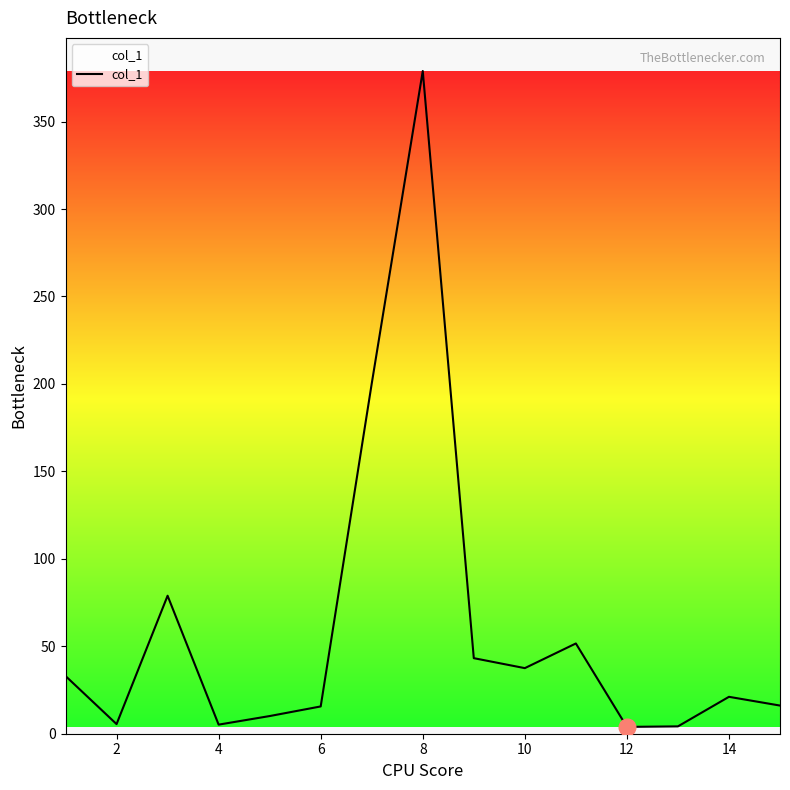

What is the difference between the maximum and minimum values?

375.0